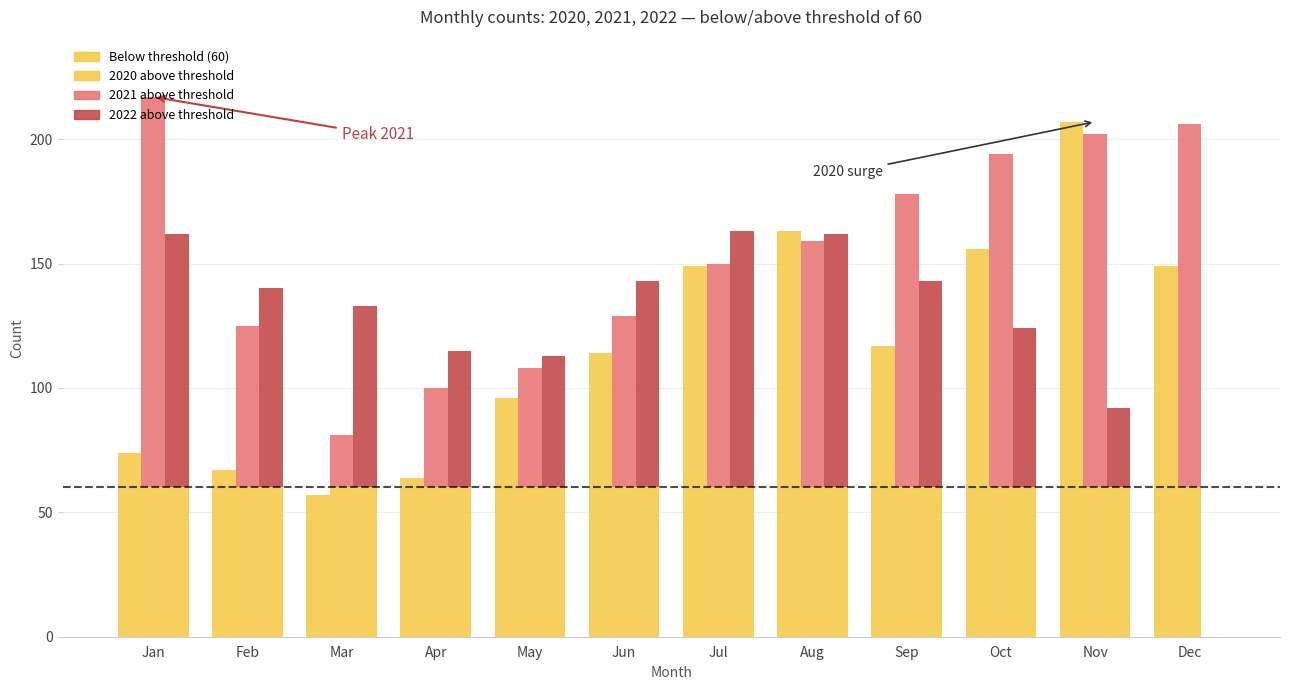

What is the average value?

60